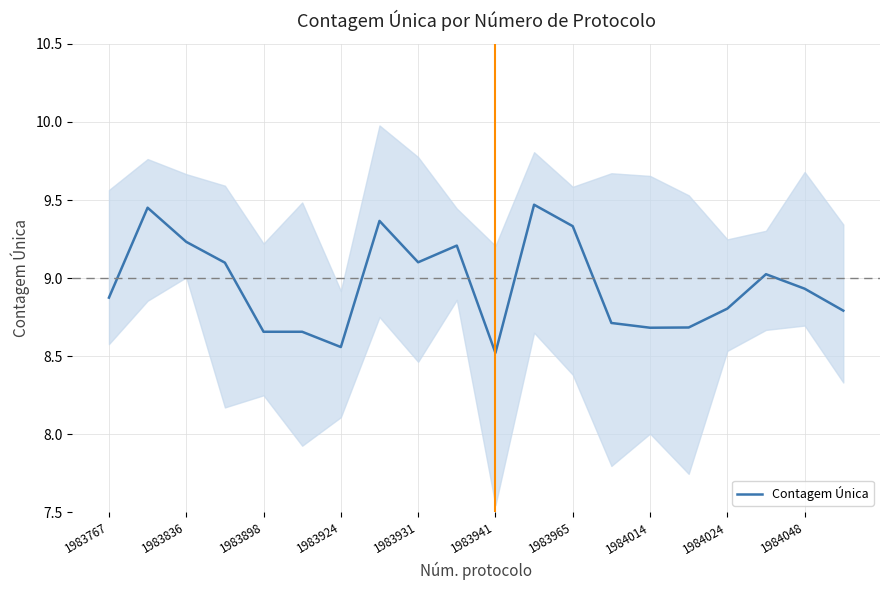

Where is Contagem Única nearest to the value 8?

1983941